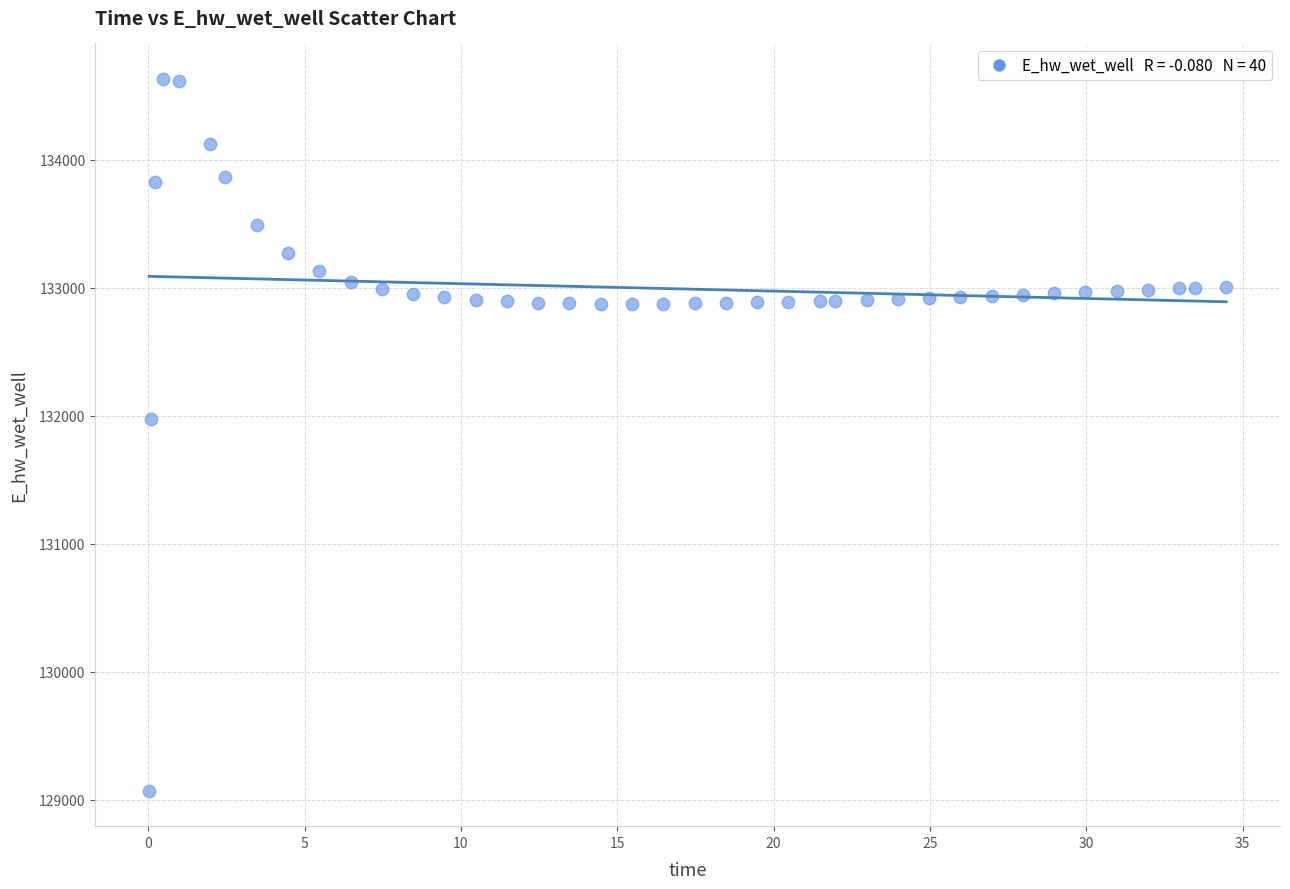

What is the range of Y values (max minus min)?

5558.3